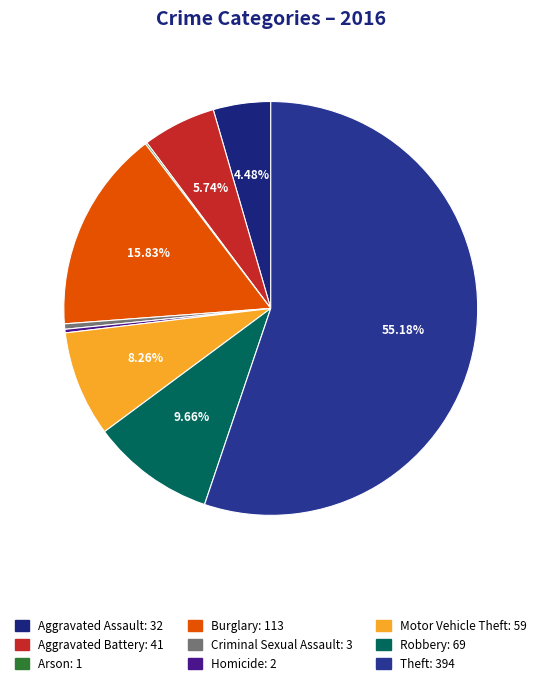

Count the number of slices in the pie.

9